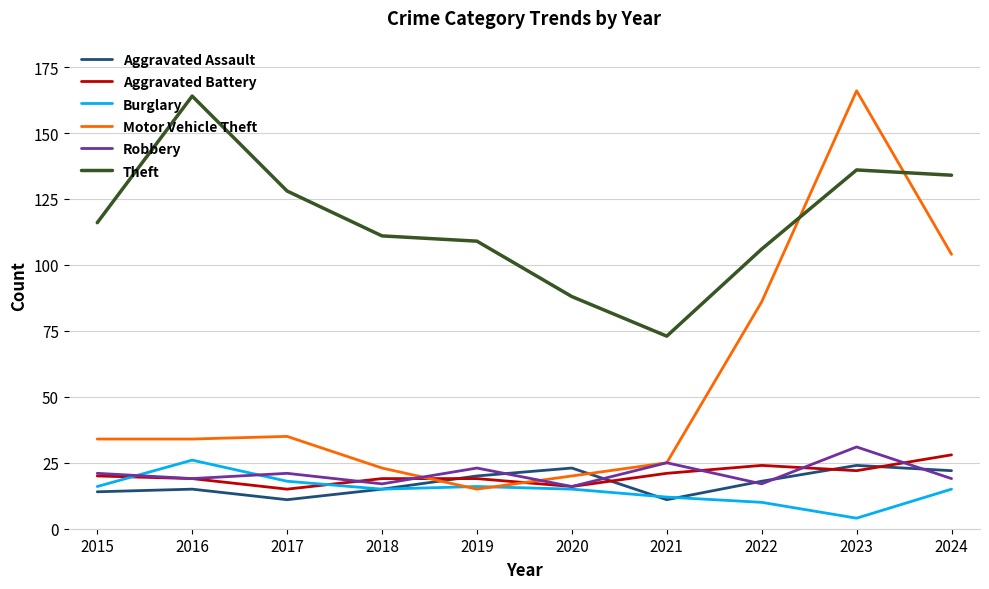

Reading right to left, list all the values displayed in this chart.

Aggravated Assault: 22	24	18	11	23	20	15	11	15	14
Aggravated Battery: 28	22	24	21	16	19	19	15	19	20
Burglary: 15	4	10	12	15	16	15	18	26	16
Motor Vehicle Theft: 104	166	86	25	20	15	23	35	34	34
Robbery: 19	31	17	25	16	23	17	21	19	21
Theft: 134	136	106	73	88	109	111	128	164	116